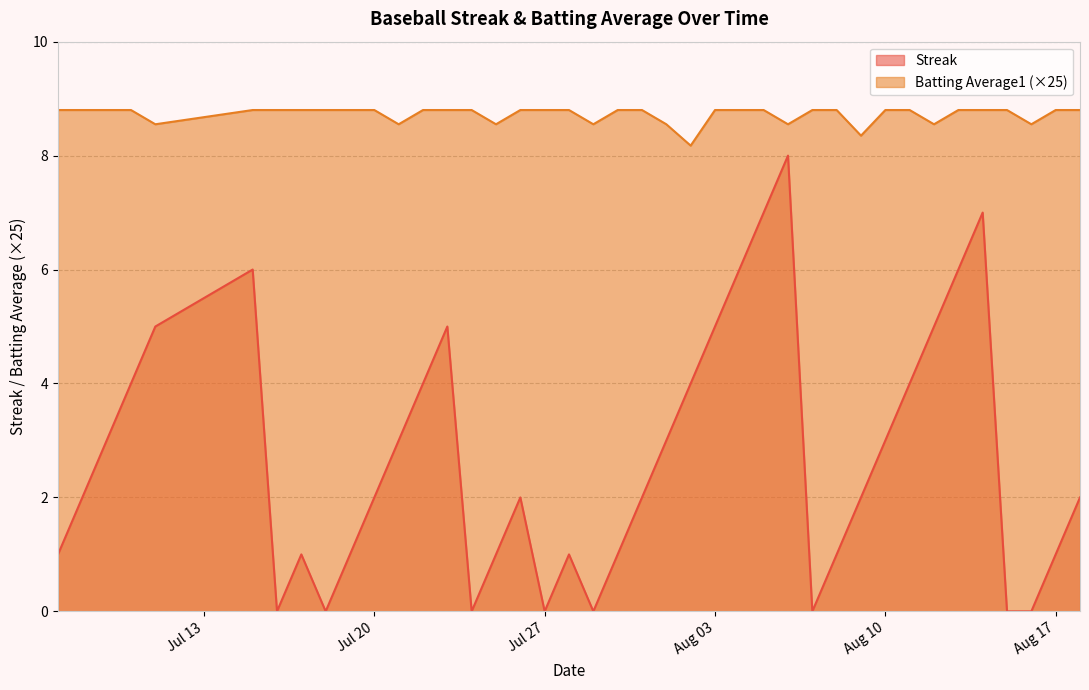

What is the label of the 14th point from the left?

2010-07-23